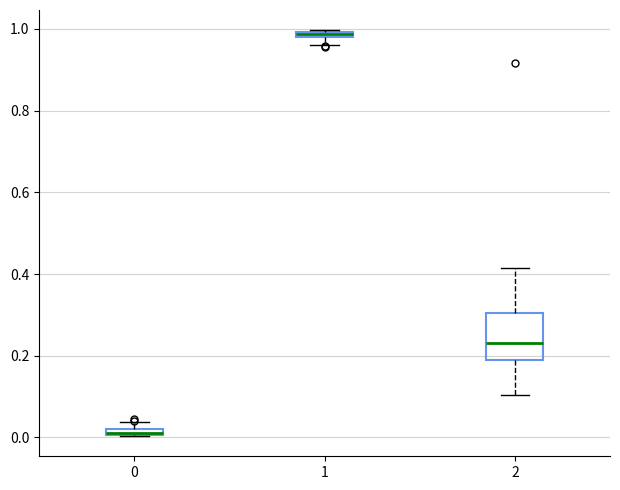

Where is the upper edge of the box at x = 2 on the y-axis? The values are not printed on the chart, so give them approximately, as read against the axis.

0.30